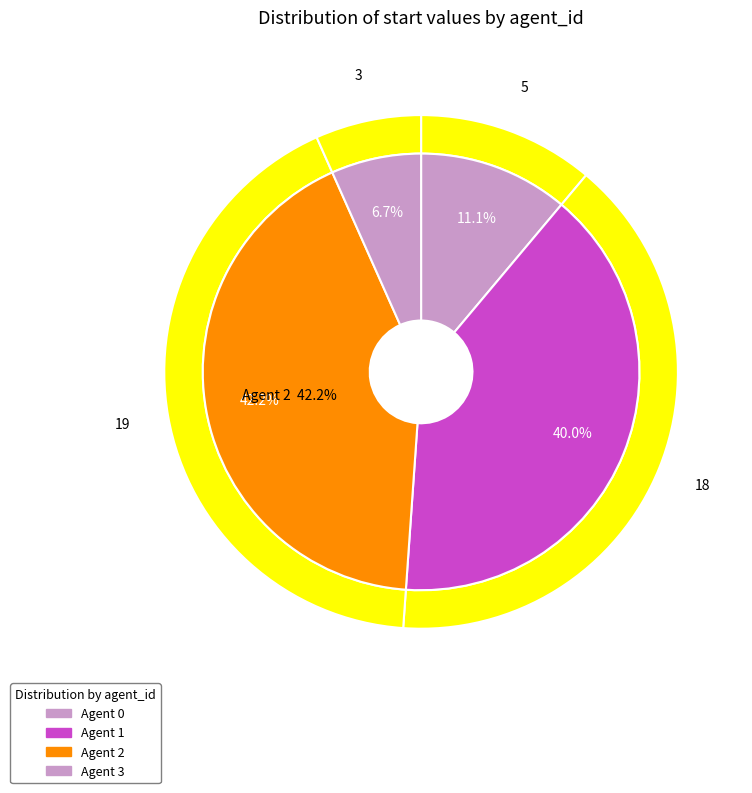

To the nearest percent, what is the average slice percentage?

25%